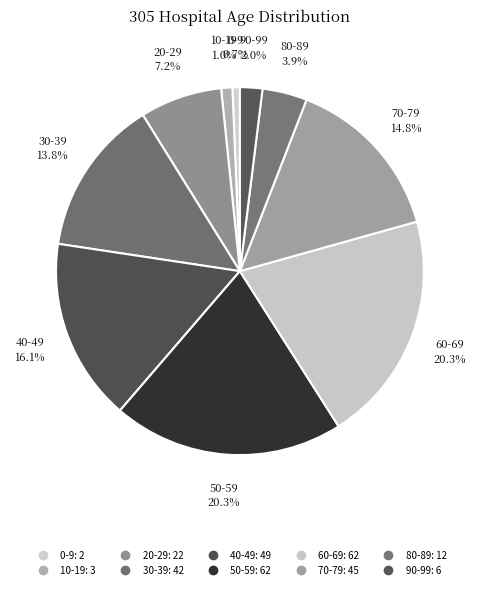

To the nearest percent, what is the difference between the largest and smallest slice percentages?

20%